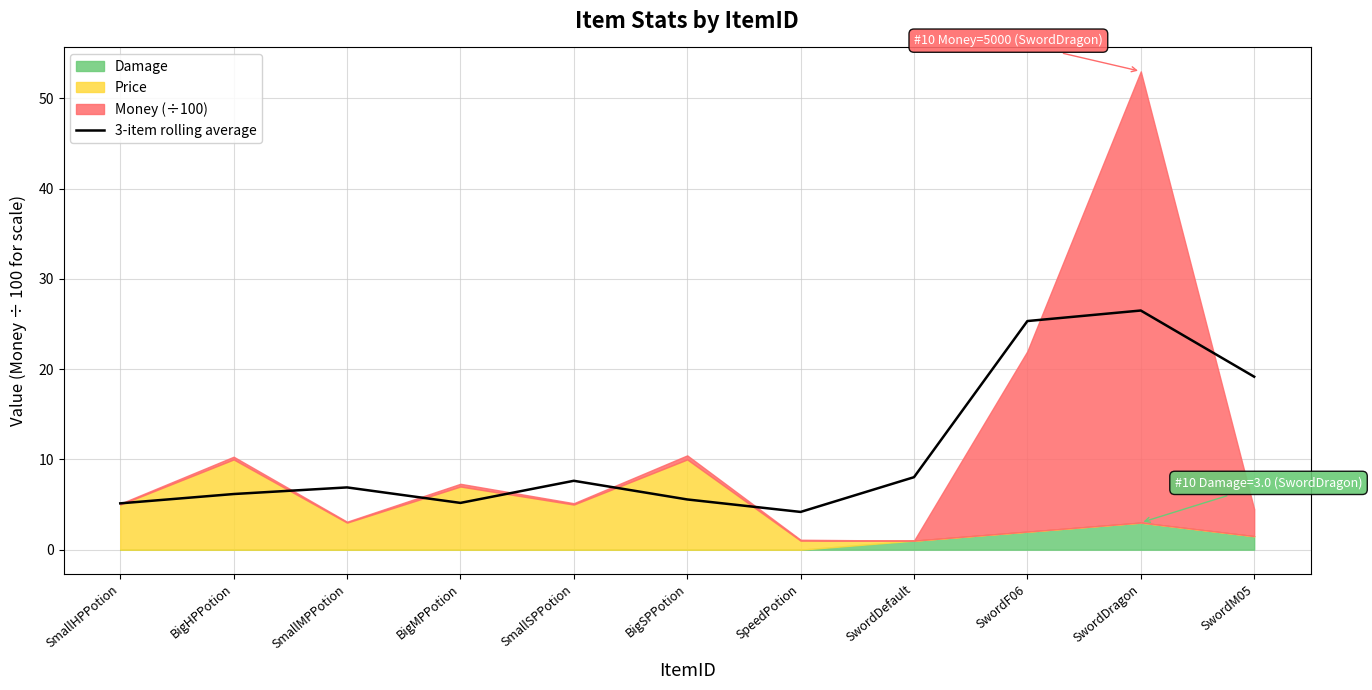

How many points are lower than both their immediate neighbors (excluding endpoints)?

2